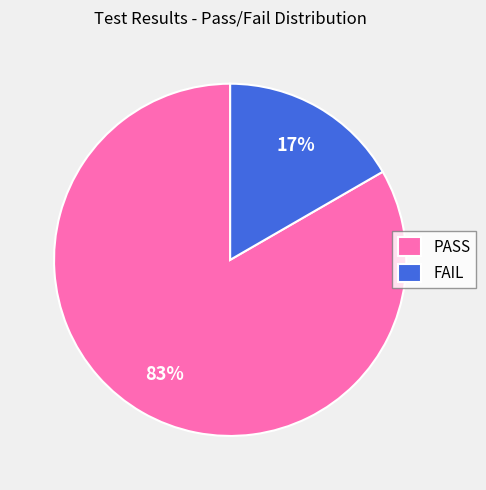

What percentage is the FAIL slice, to the nearest percent?

17%